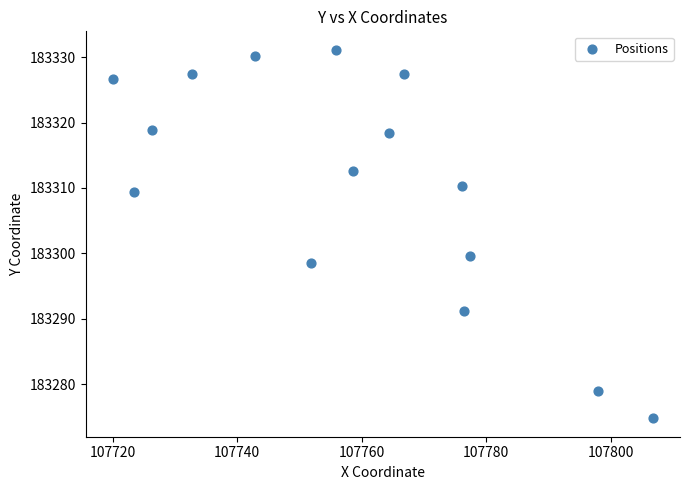

What Y value in the scatter plot is closest to 183302?

183299.6